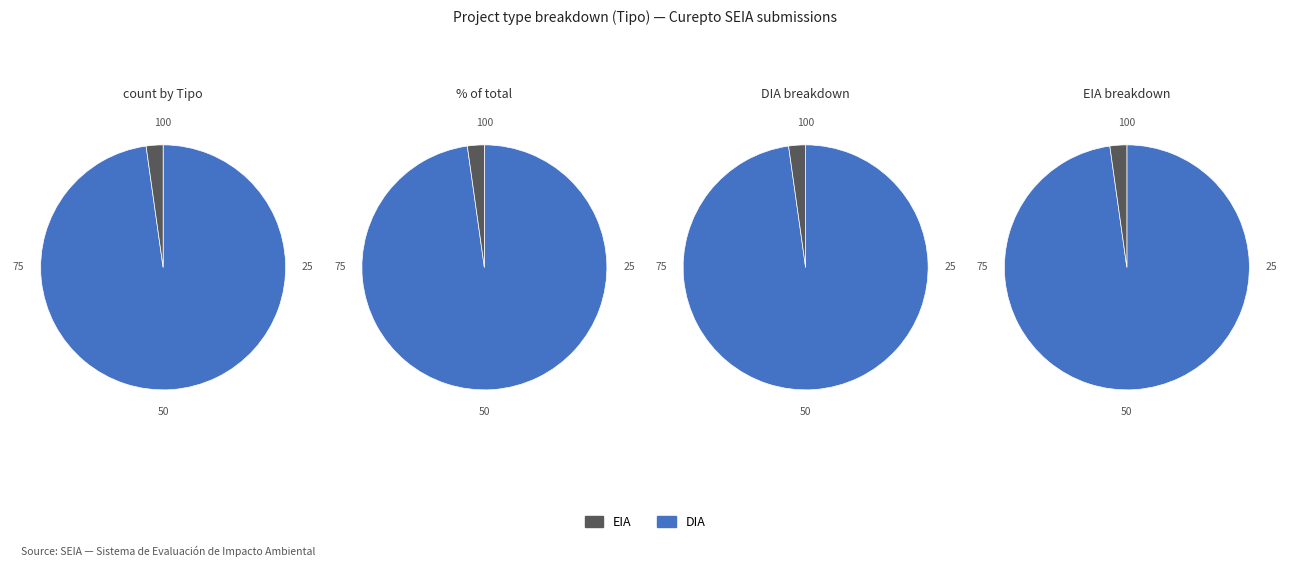

Is the sum of EIA and DIA greater than half?

Yes